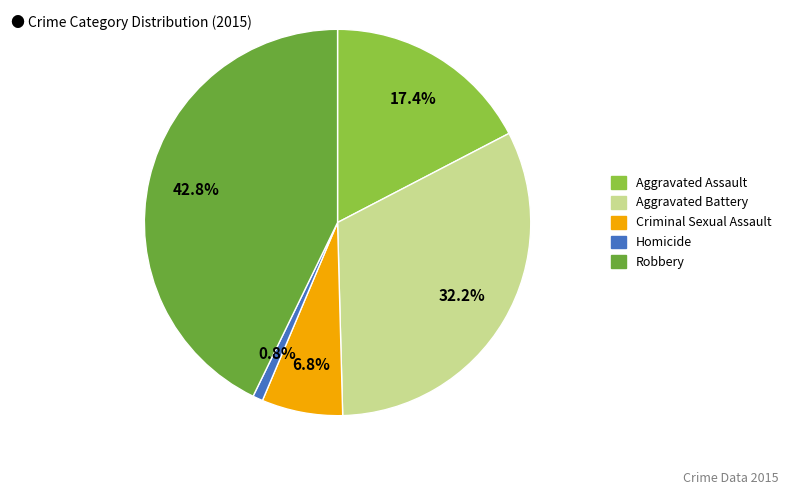

Do Robbery and Homicide together represent more than half of the pie?

No